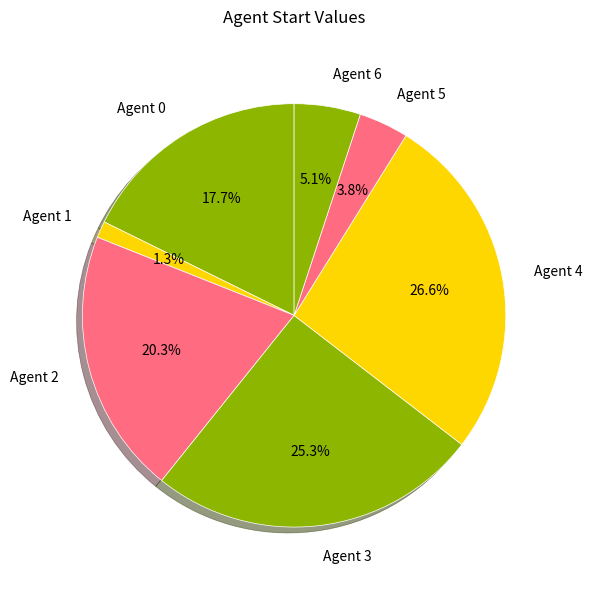

Which slice is the largest?

Agent 4